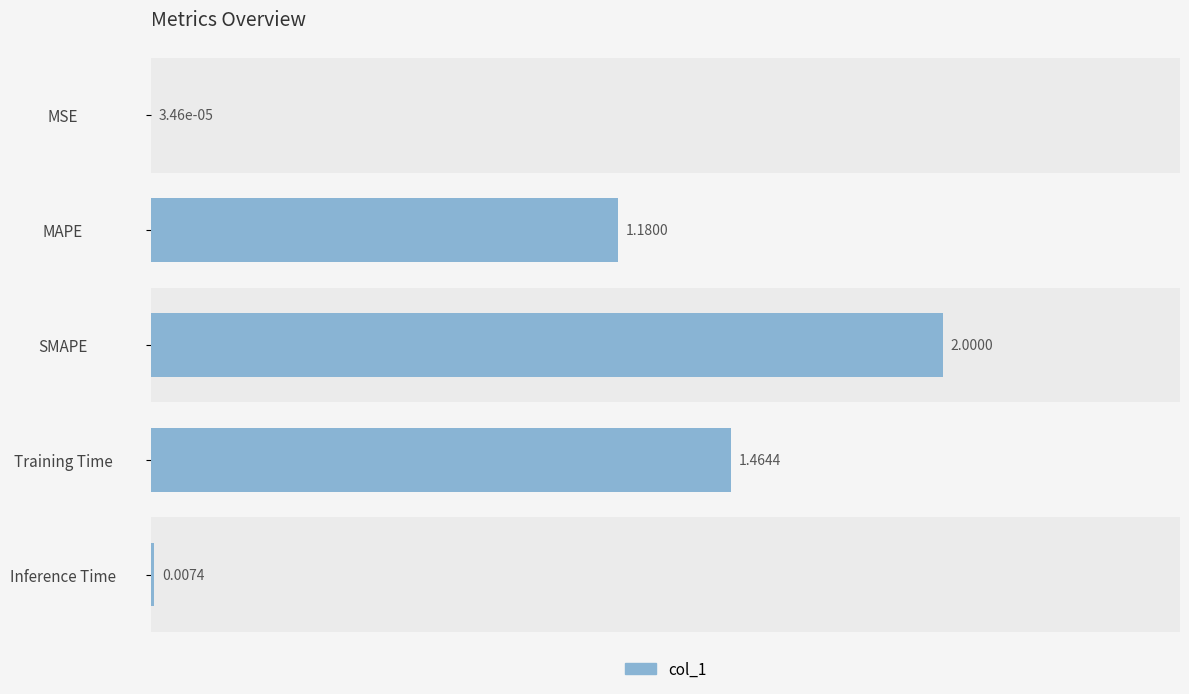

Which has a higher value, 2 or 1?

2